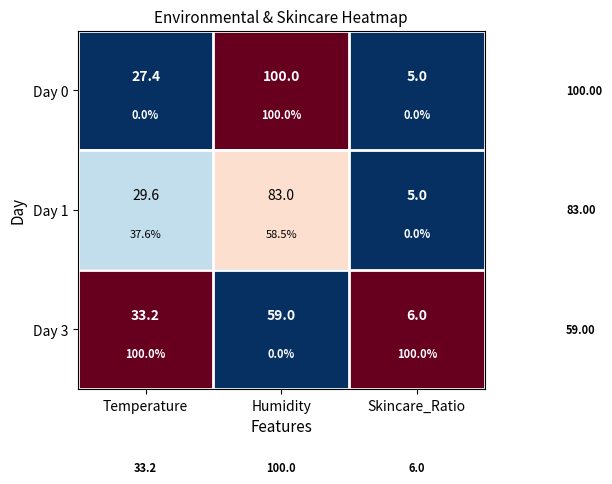

At Humidity, list the series in order from largest to smallest.

Day 0, Day 1, Day 3